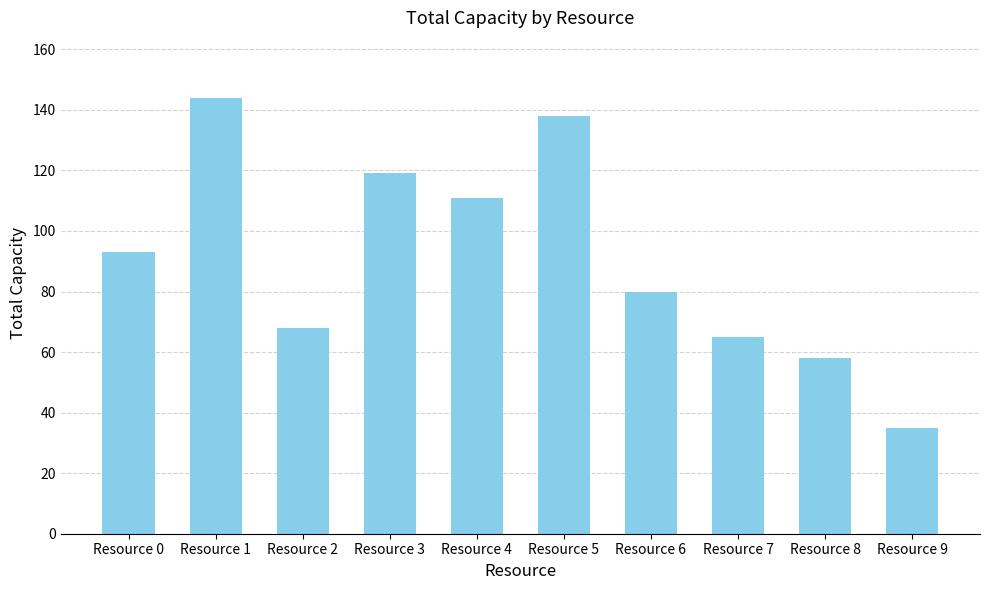

What is the value of the 10th bar from the left?

35